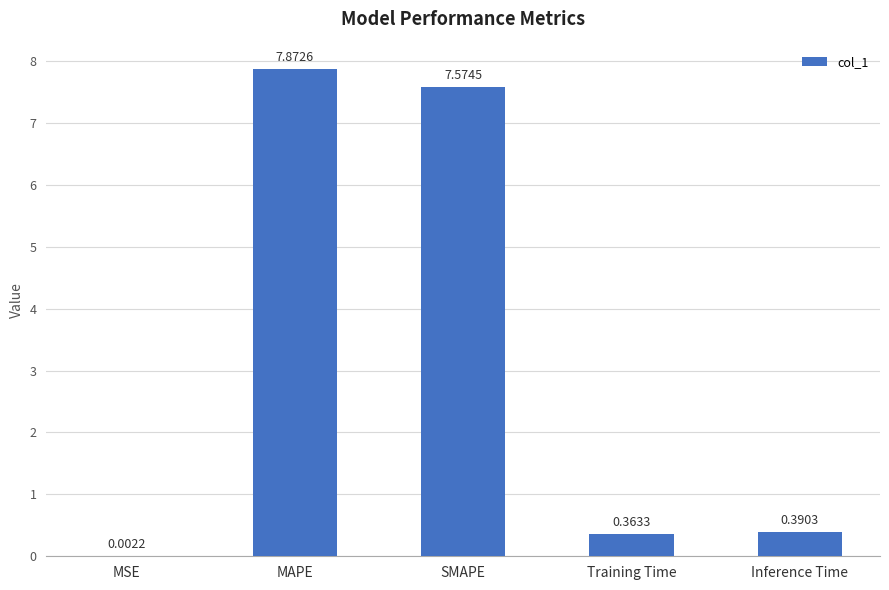

What is the sum of the values at Training Time and MAPE?

8.2